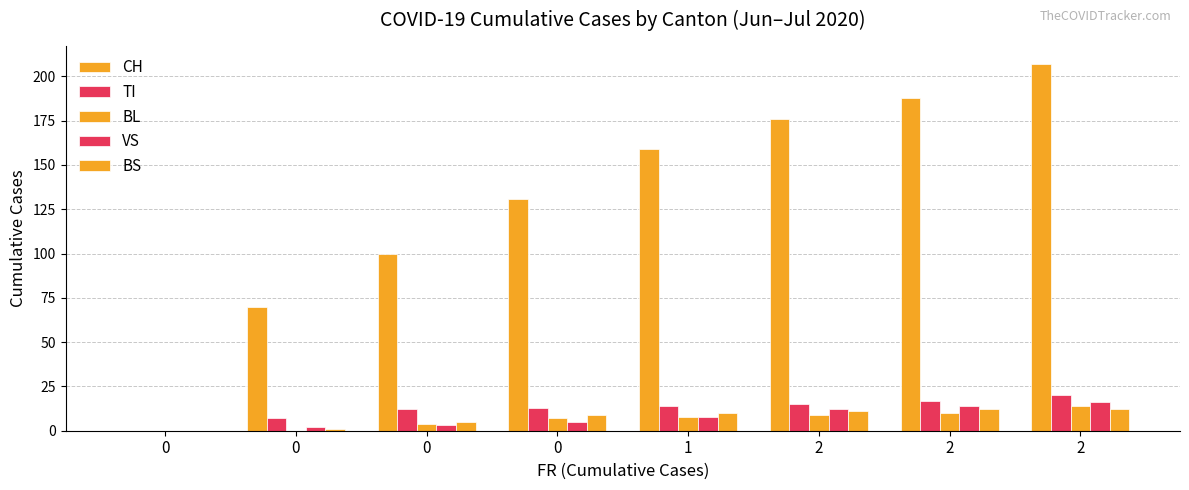

Are the bars horizontal?

No